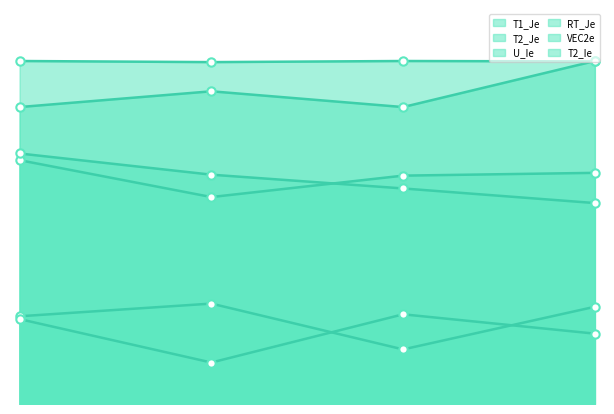

How many interior local valleys does the T2_Ie series have?

1